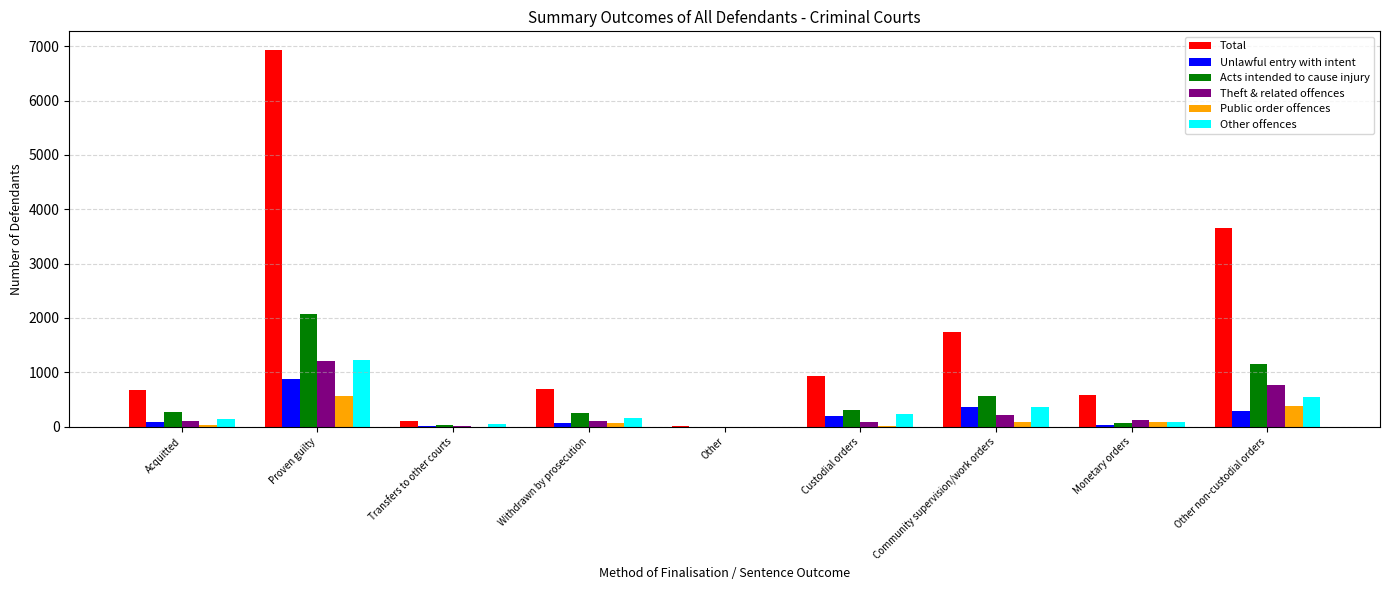

At which label does Total reach its peak?

Proven guilty